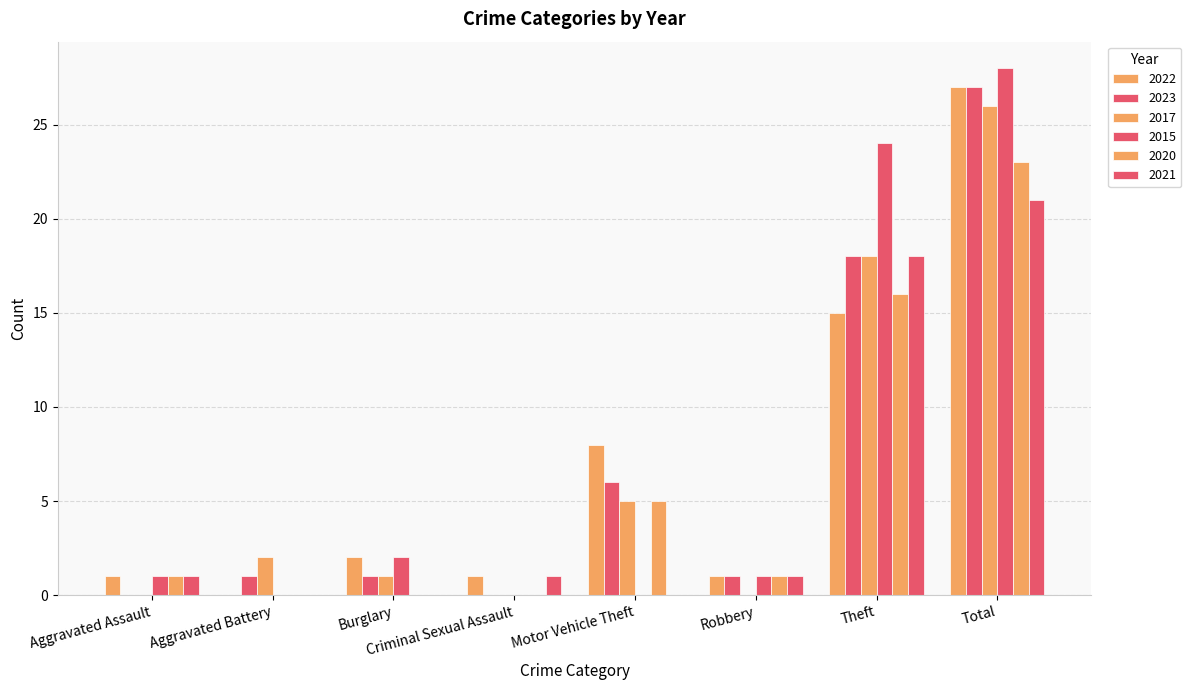

Does the chart contain stacked bars?

No